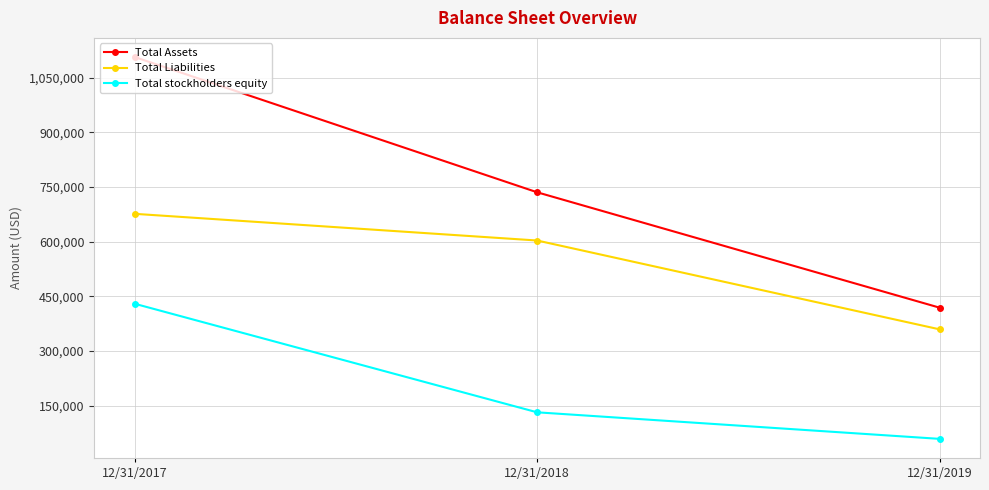

Which series changed the most between 12/31/2017 and 12/31/2019?

Total Assets